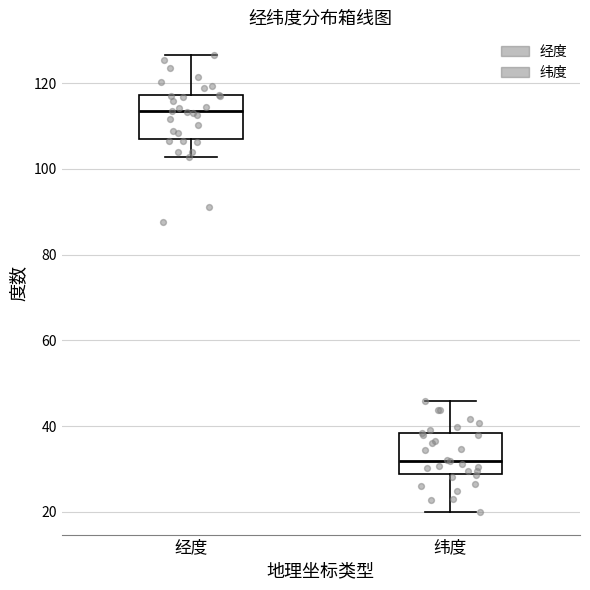

Reading left to right, transcribe this box plot: for each box, give where its median line is, the range the box spans, and where its two whiskers end, as read against the y-axis. The values are not printed on the chart, so give them approximately, as read against the axis.

经度: median 114, box 108 to 118, whiskers 102 to 126
纬度: median 32, box 28 to 38, whiskers 20 to 46